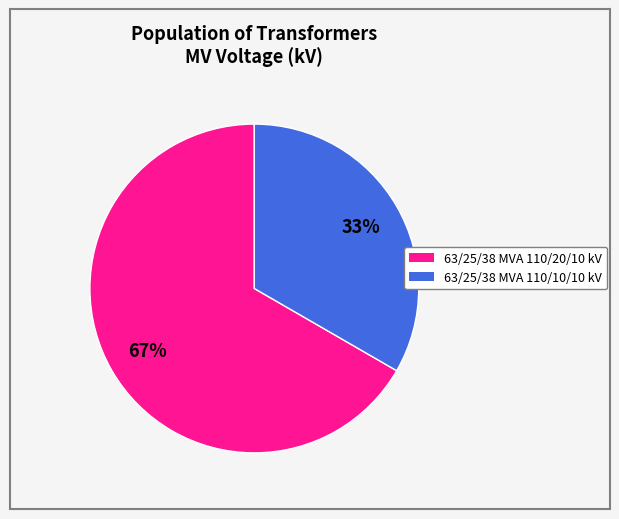

What is the smallest slice in the pie chart?

63/25/38 MVA 110/10/10 kV